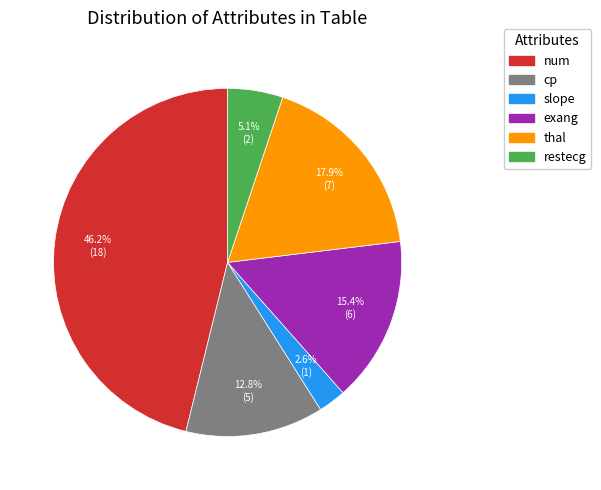

Is there a majority slice in this chart?

No